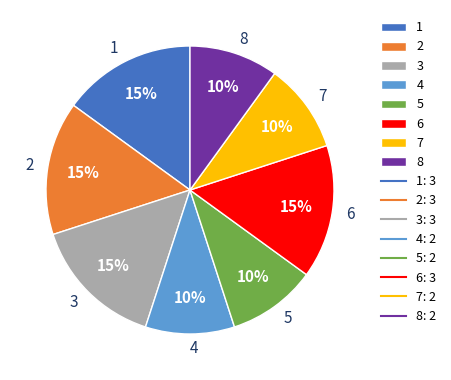

Does any single category account for the majority?

No